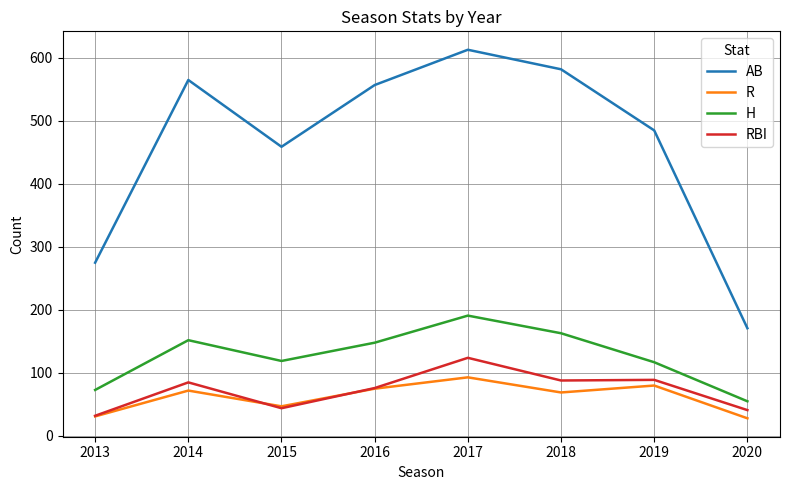

Is the value of R at 2020 greater than the value of H at 2014?

No